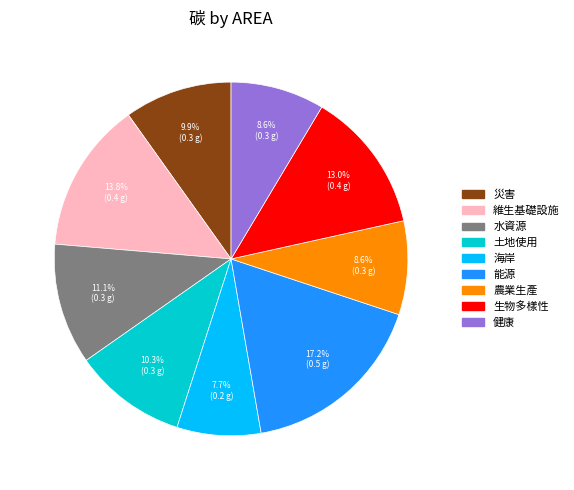

Which category has the biggest portion of the pie?

能源